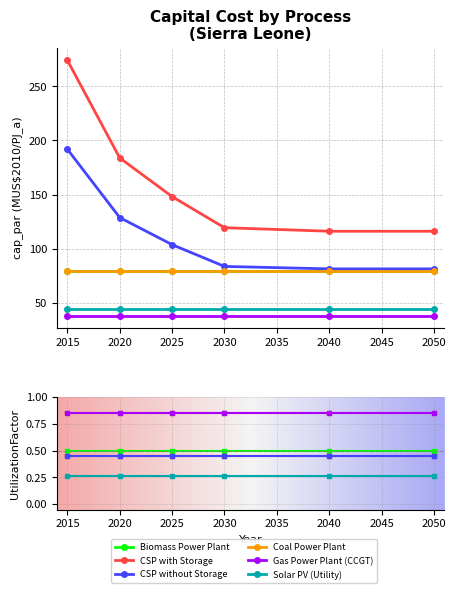

How many lines are shown in the chart?

6